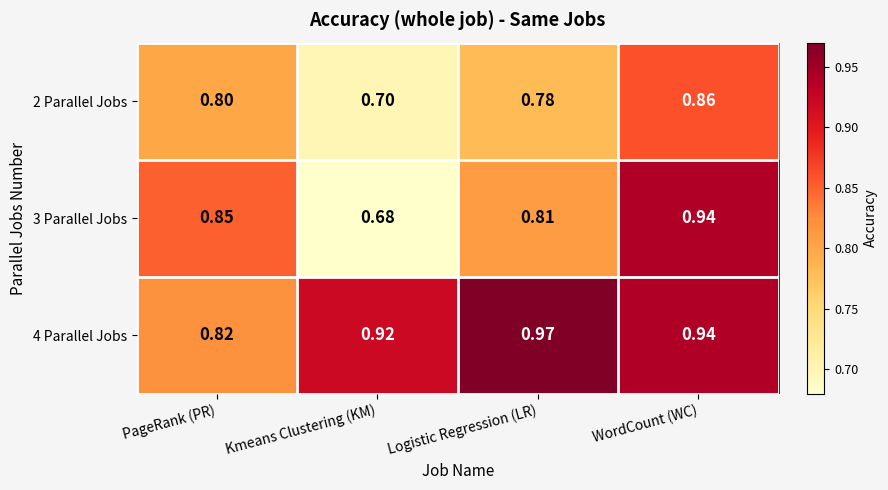

At which category is the sum across all series the highest?

WordCount (WC)